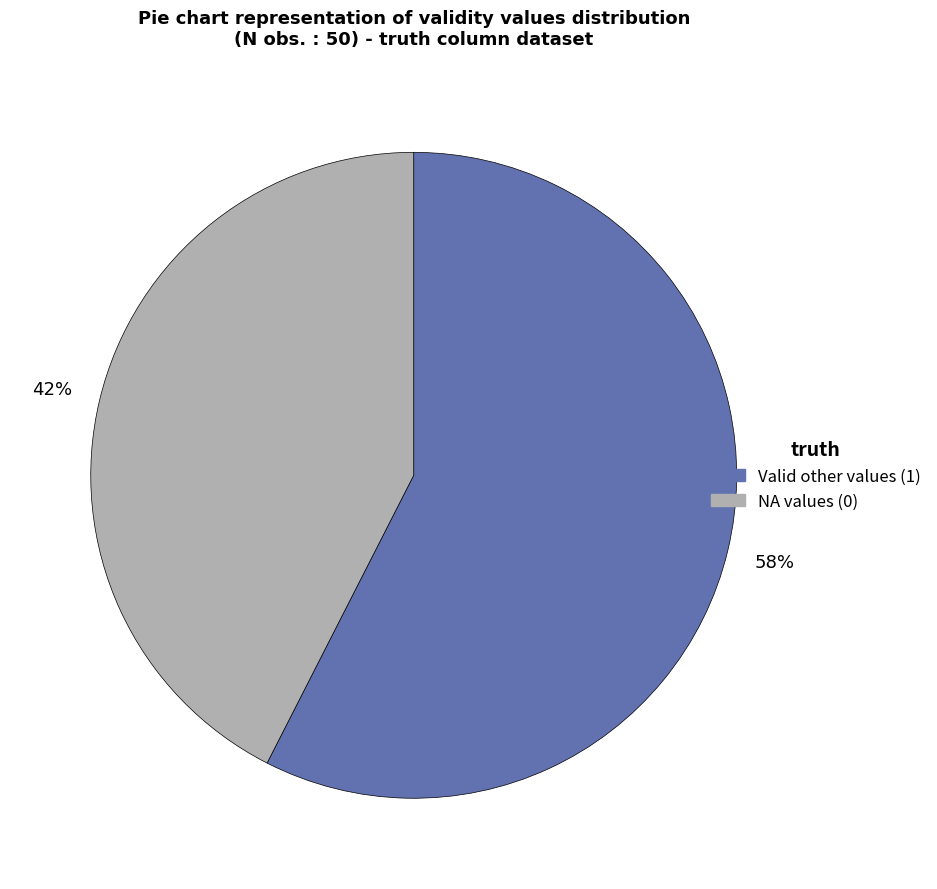

Is there a majority slice in this chart?

Yes